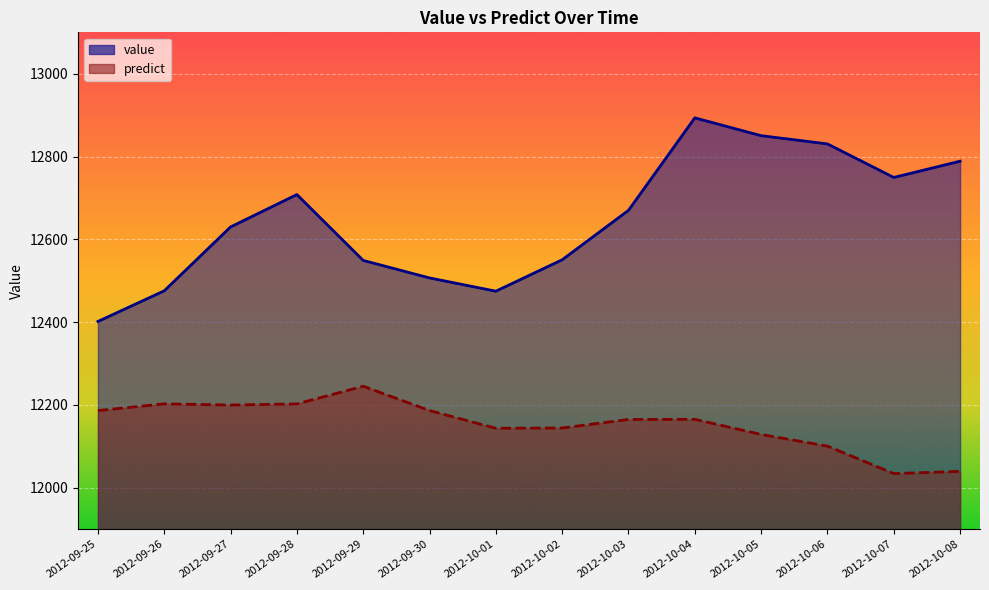

How many values in the value series are below 12670?

7